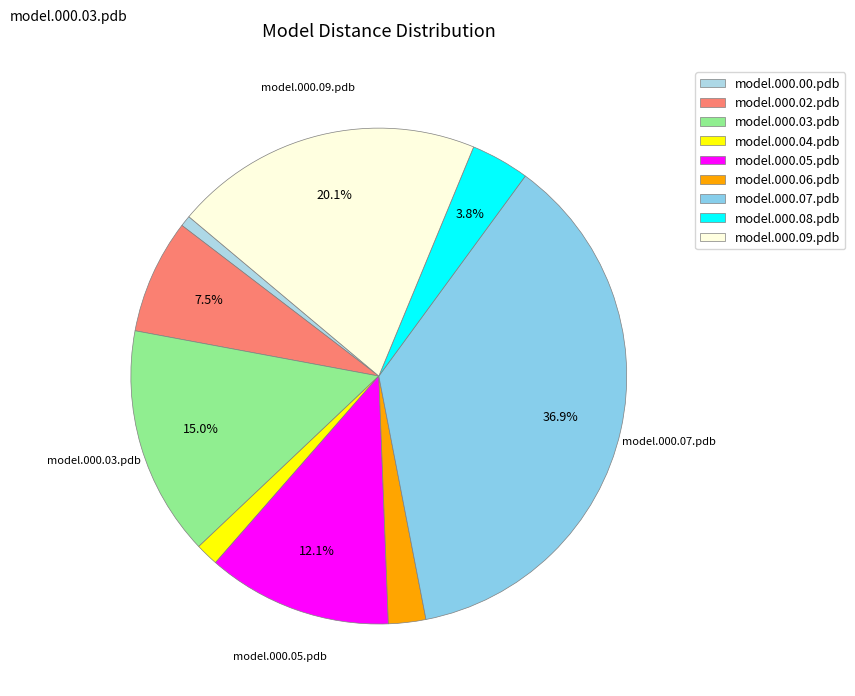

Combined, what portion of the pie is model.000.03.pdb and model.000.00.pdb?

15.7%